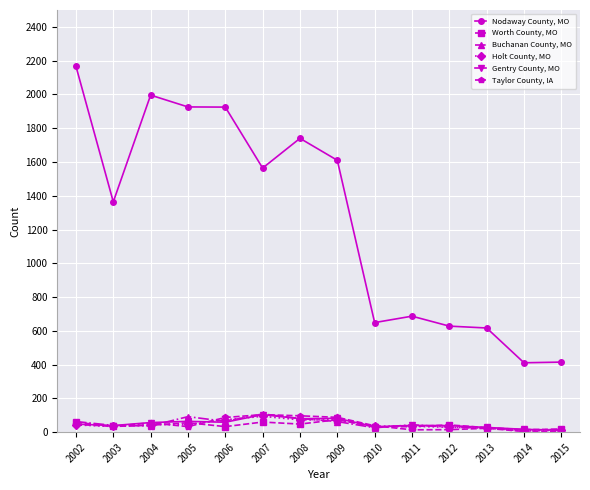

What is the minimum value for Nodaway County, MO?

411